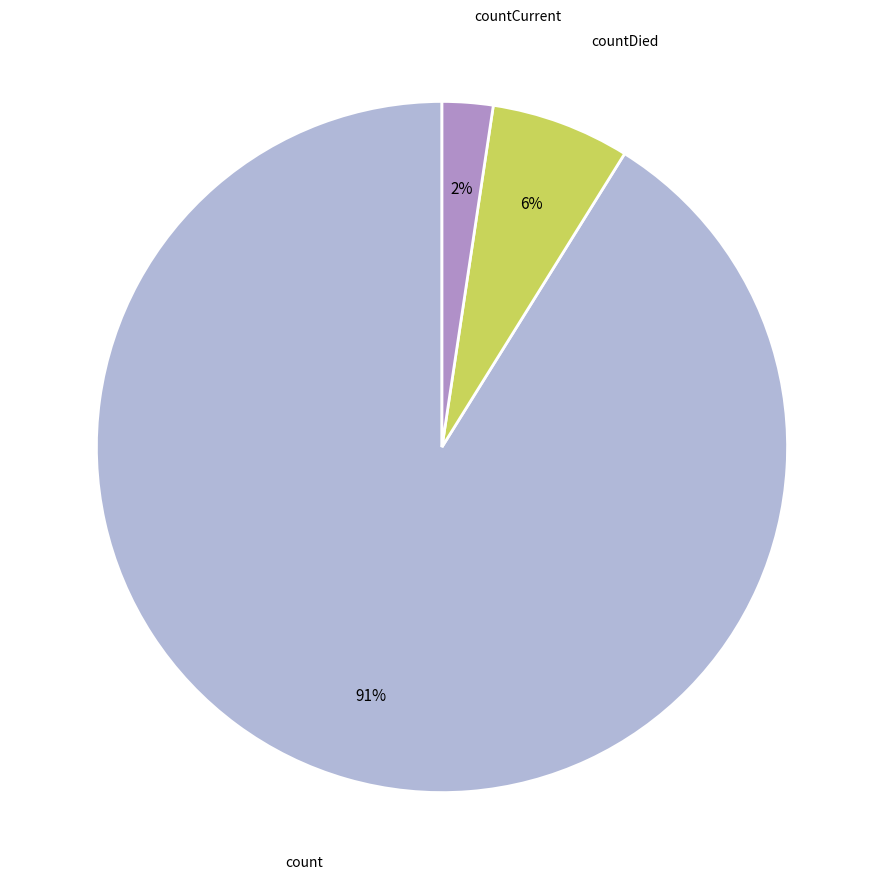

What percentage is the countCurrent slice, to the nearest percent?

2%